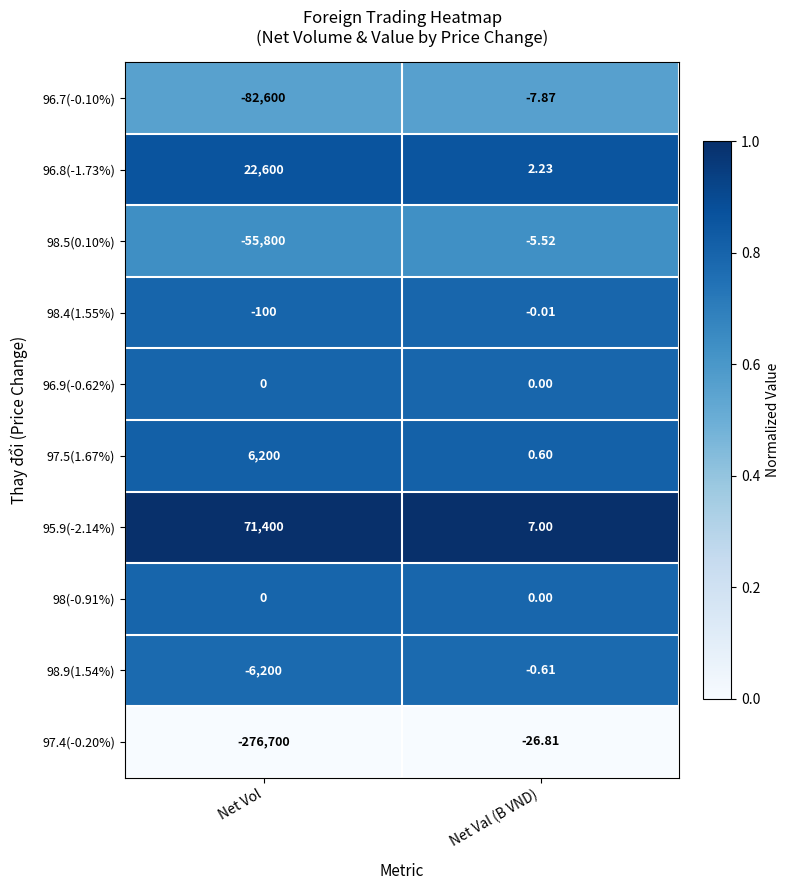

What is the difference between the highest and lowest values at Net Val (B VND)?

33.8